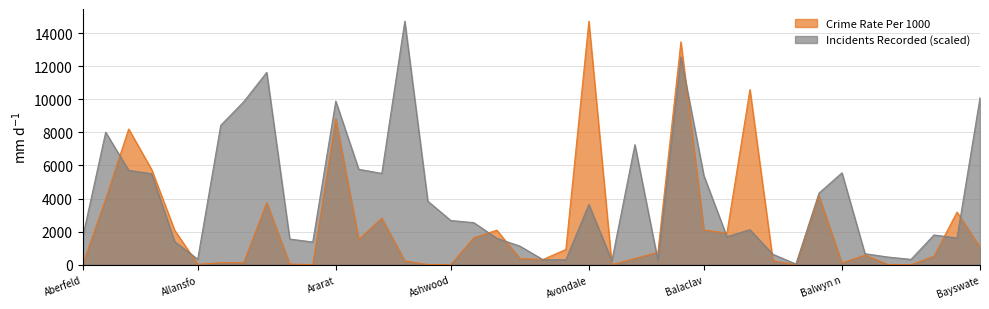

Which series has the largest total across all categories?

Incidents Recorded (scaled)